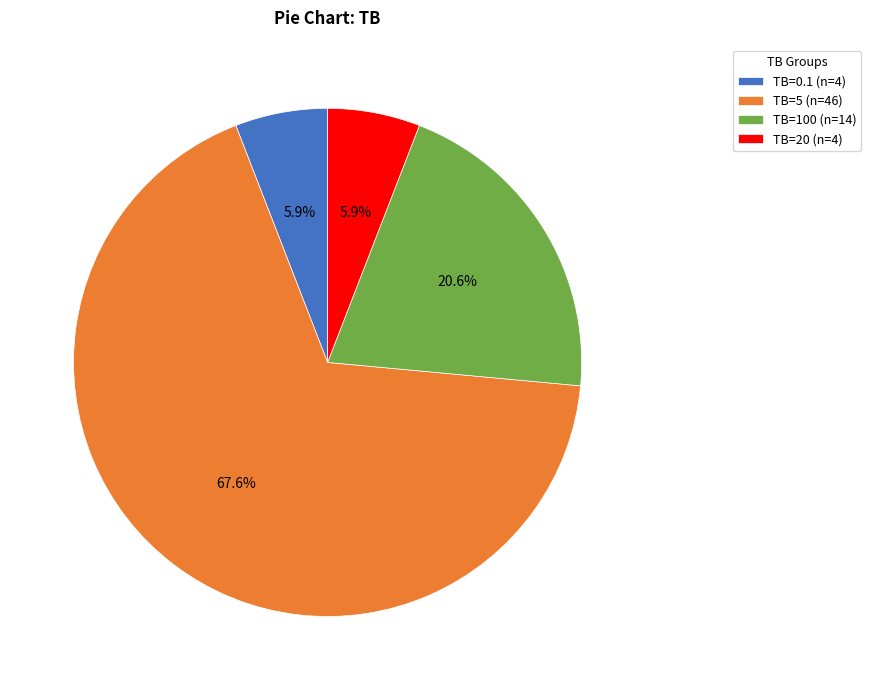

How many slices are in this pie chart?

4